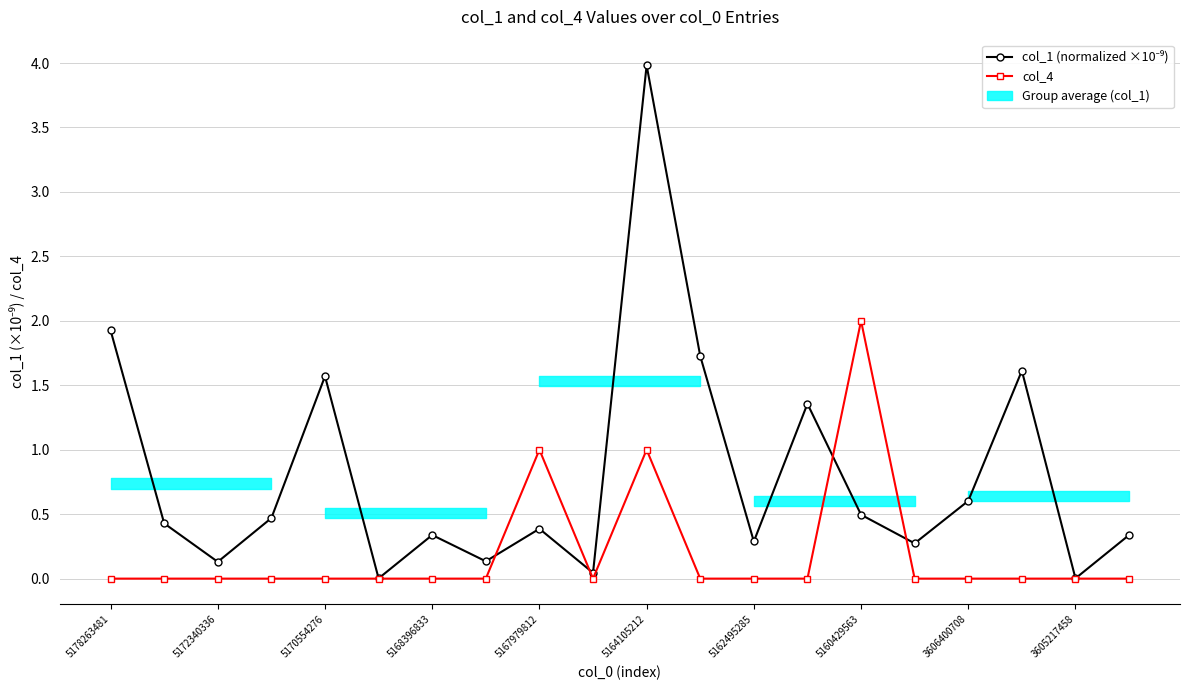

How many interior local valleys does the col_1 (normalized ×10⁻⁹) series have?

7